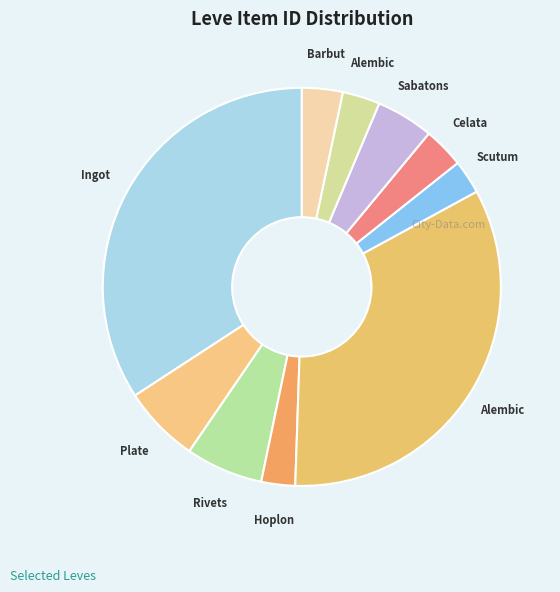

Does any single category account for the majority?

No